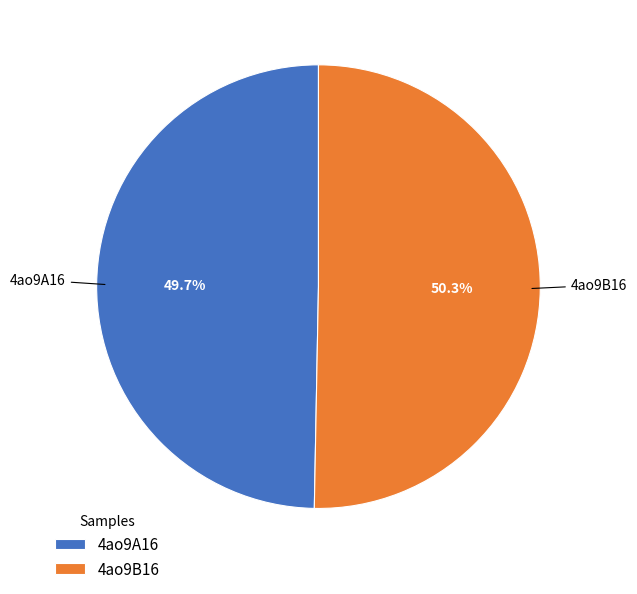

The 4ao9B16 slice represents 63% of the pie. True or false?

False